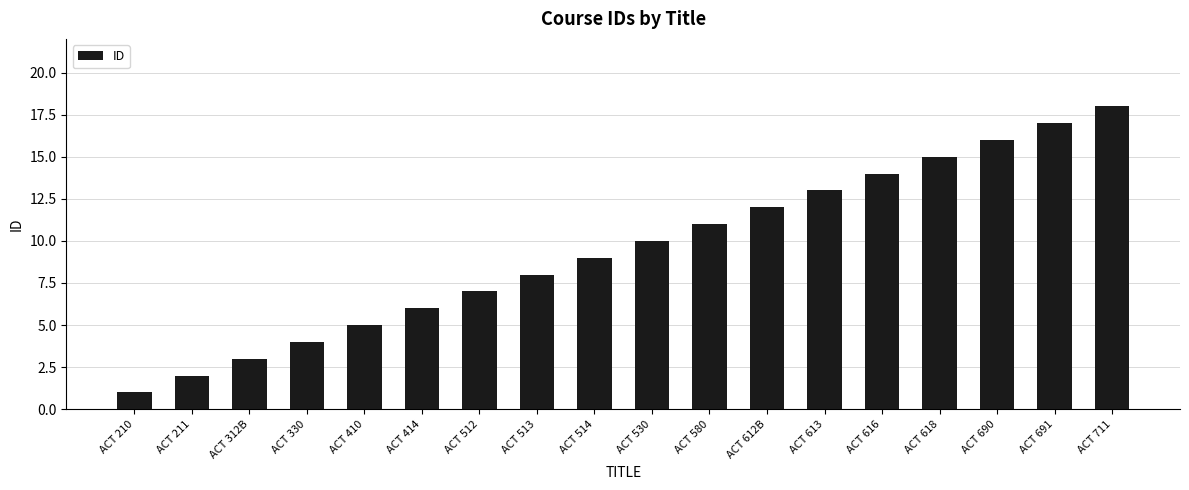

What is the average value?

10